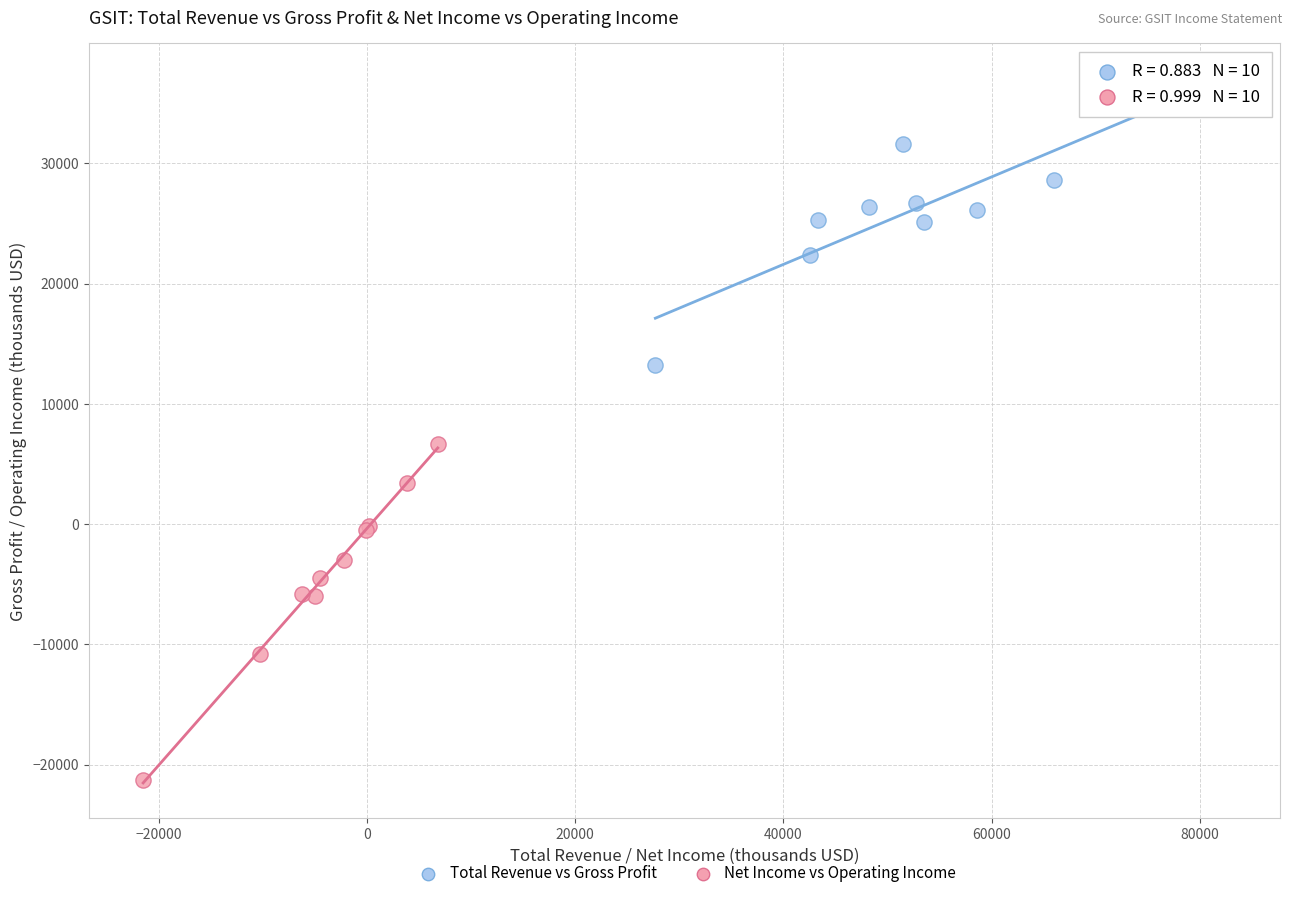

Which series reaches the minimum Y coordinate?

Net Income vs Operating Income